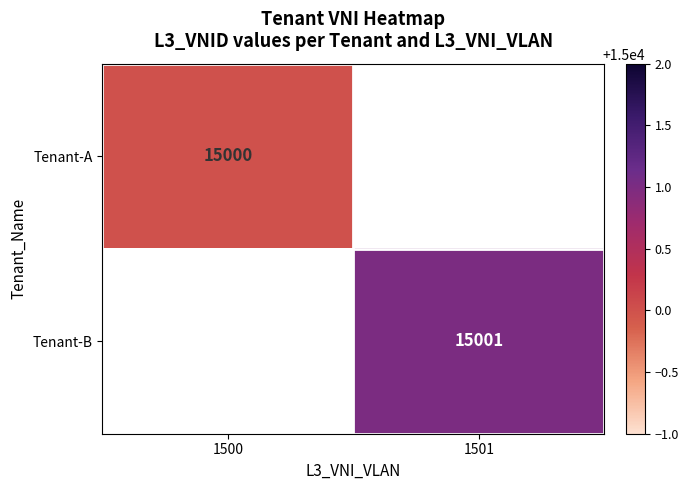

True or false: Tenant-B has a value of 15001 at 1501.

True